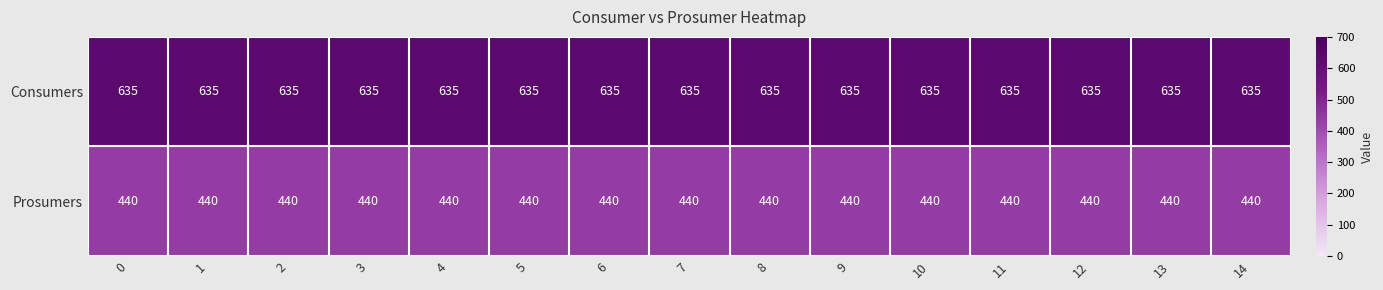

What is the difference between the highest and lowest values at 5?

195